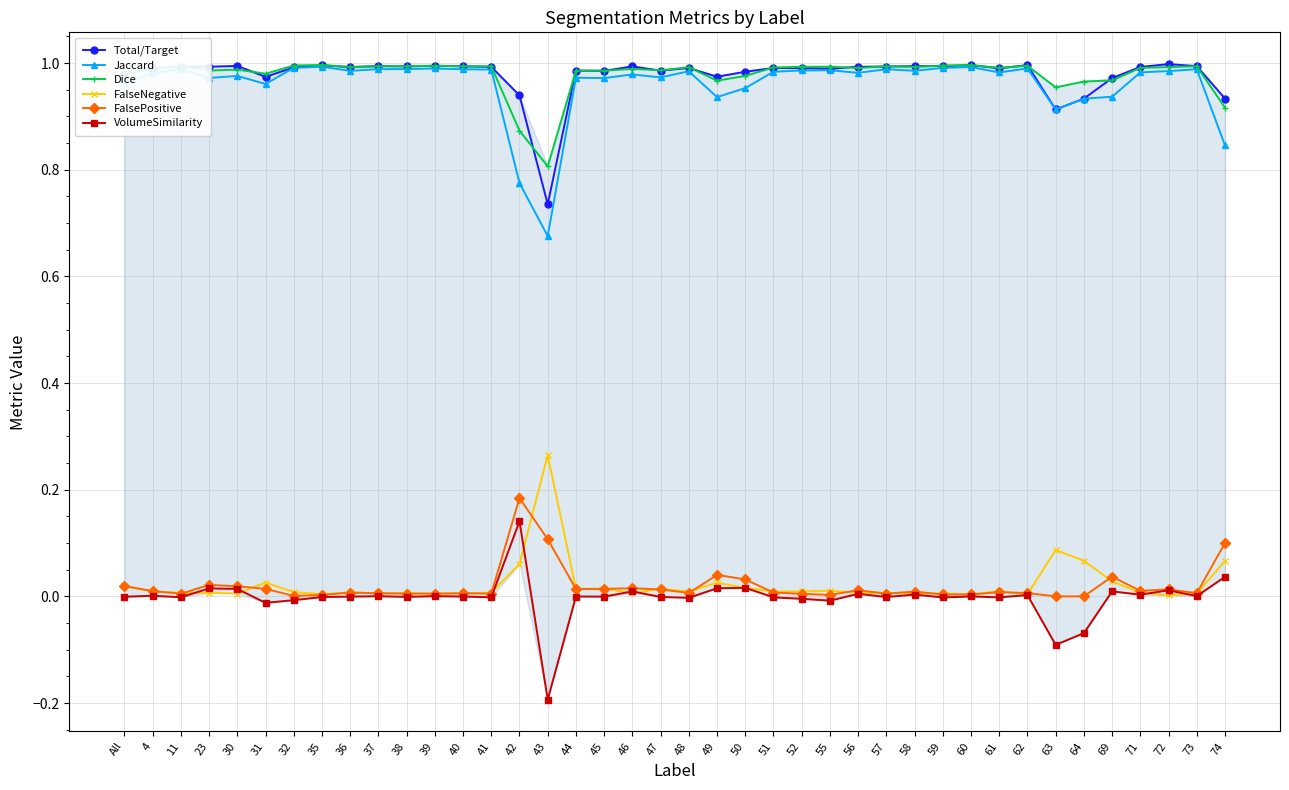

True or false: FalsePositive has more than 2 points higher than both neighbors.

True